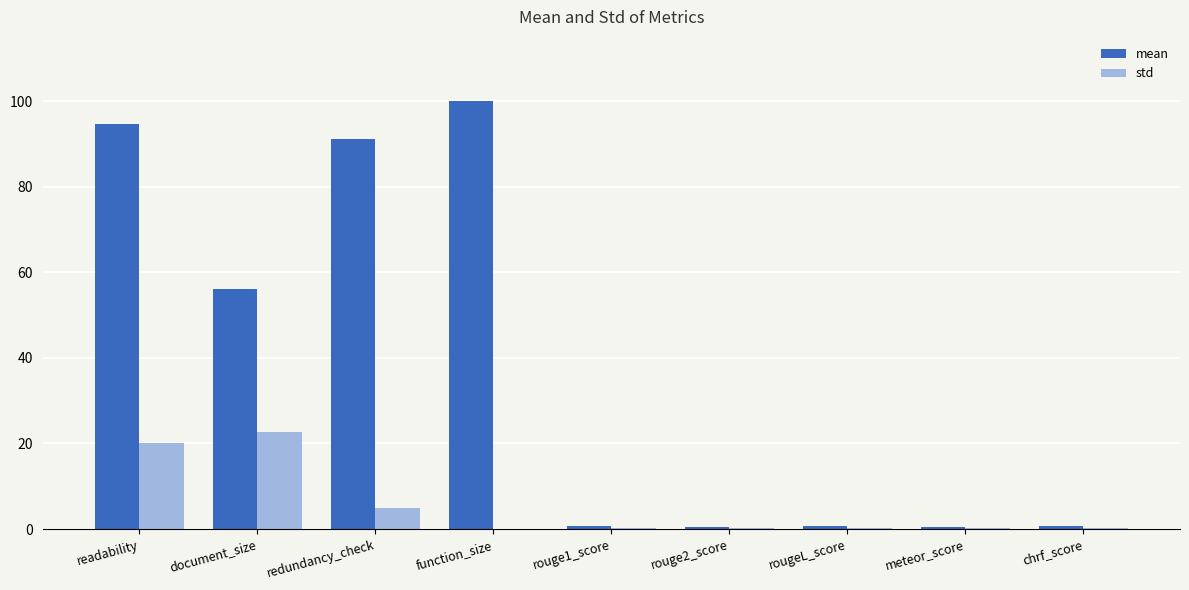

How many groups of bars are there?

9